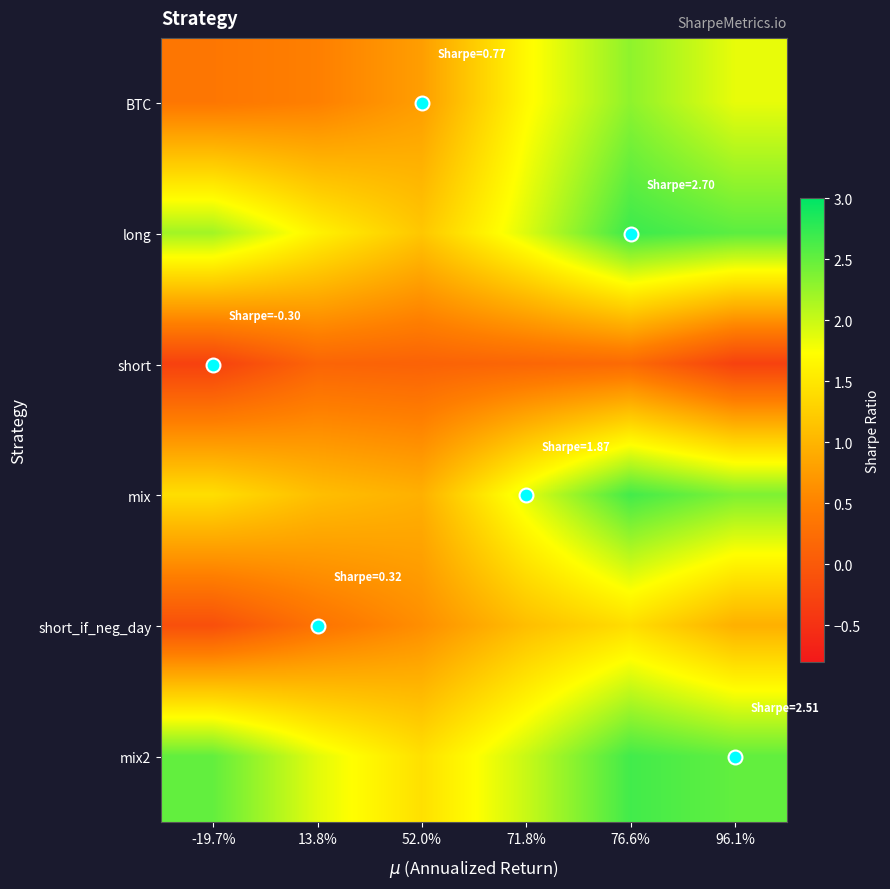

What is the minimum value shown in the chart?

-0.3